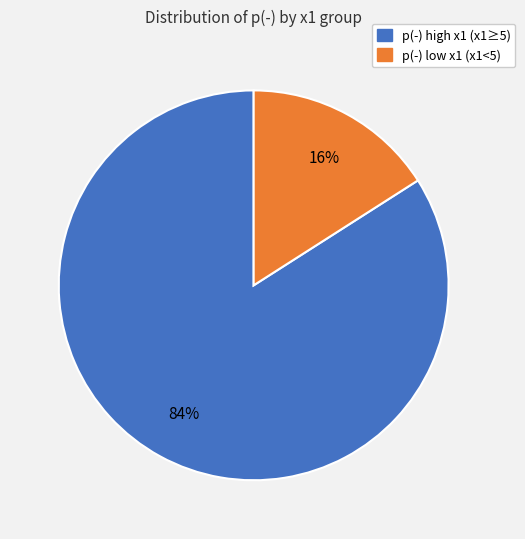

To the nearest percent, what is the average slice percentage?

50%